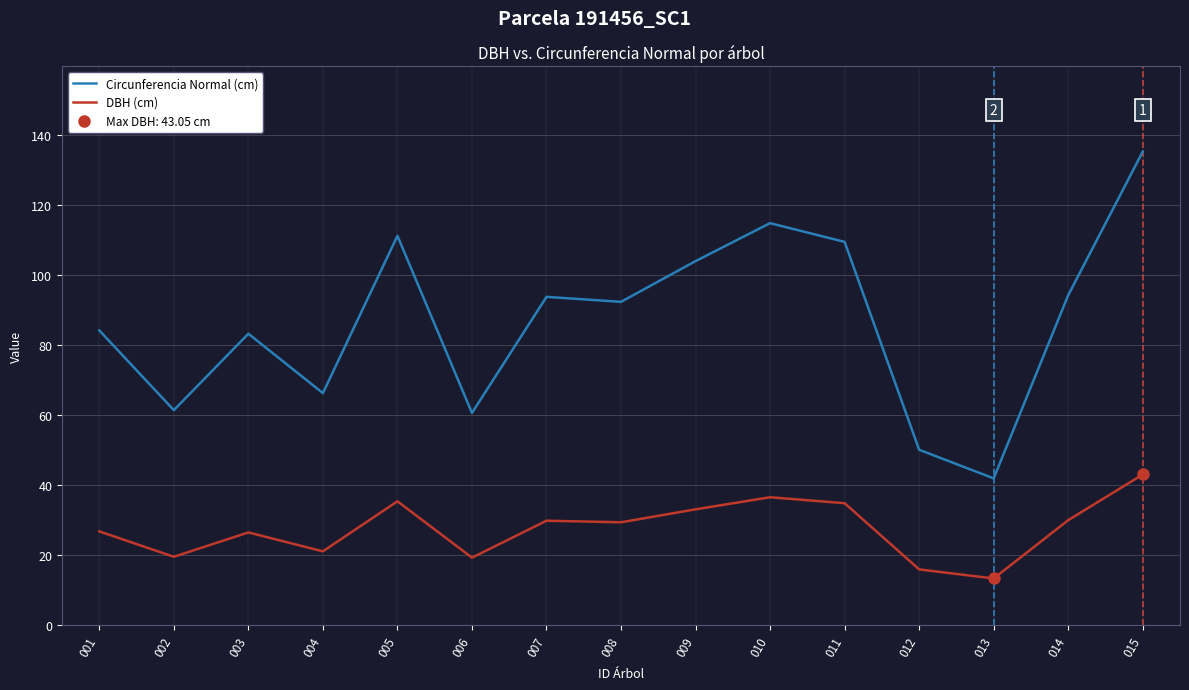

The value of DBH (cm) at 006 is 29.9. True or false?

False